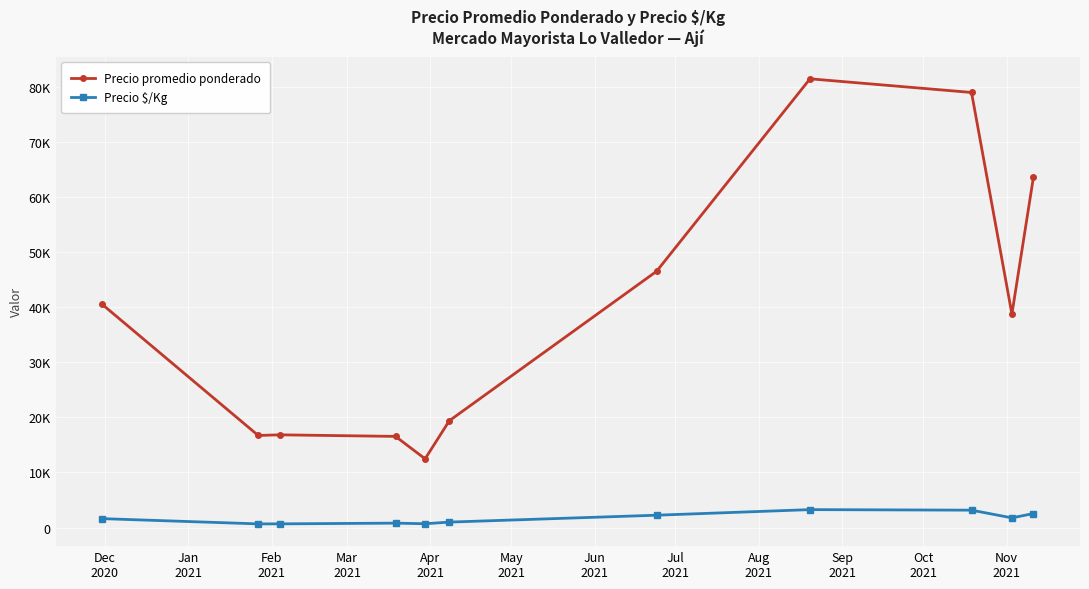

What are all the series names shown in the legend?

Precio promedio ponderado, Precio \$/Kg